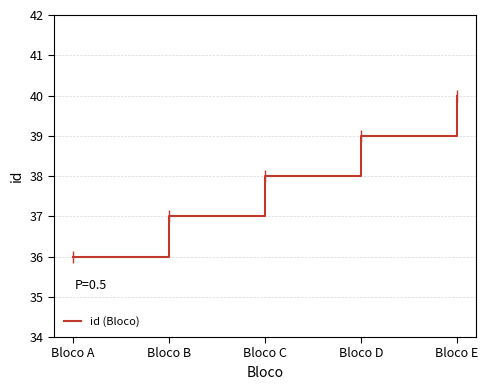

Reading left to right, what are all the values shown in this chart?

Bloco A=36	Bloco B=37	Bloco C=38	Bloco D=39	Bloco E=40